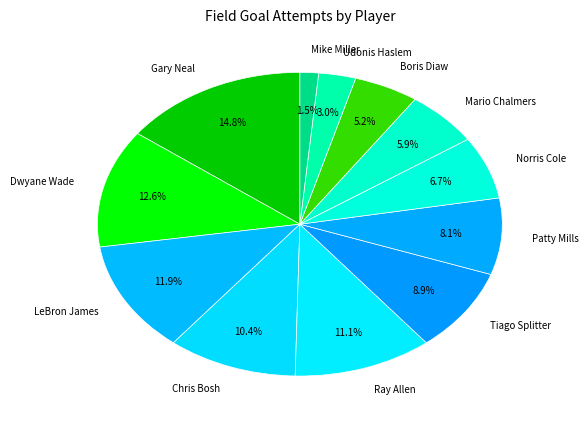

What is the total percentage of LeBron James and Gary Neal?

26.7%